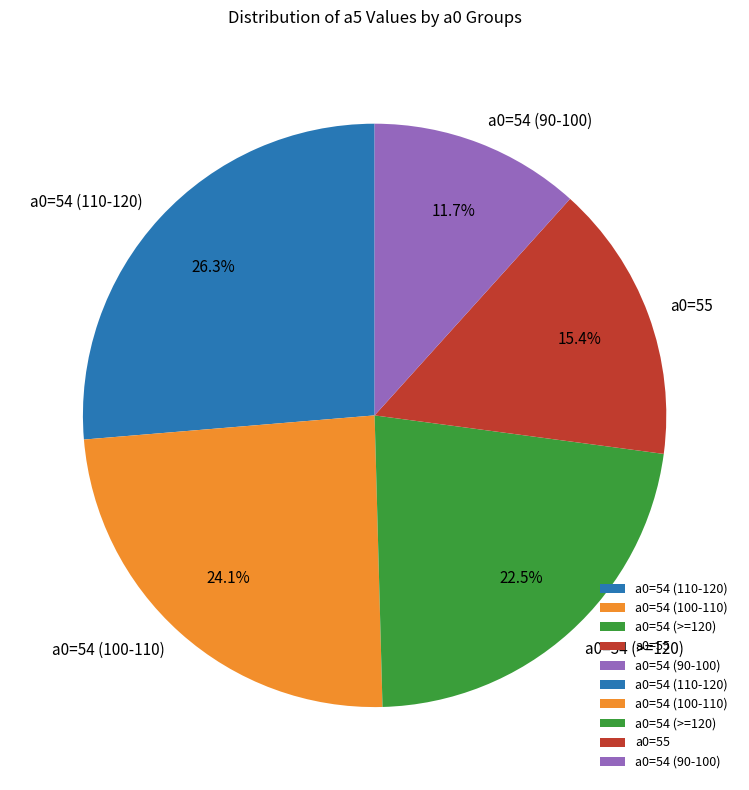

Rank the categories by value from highest to lowest.

a0=54 (110-120), a0=54 (100-110), a0=54 (>=120), a0=55, a0=54 (90-100)